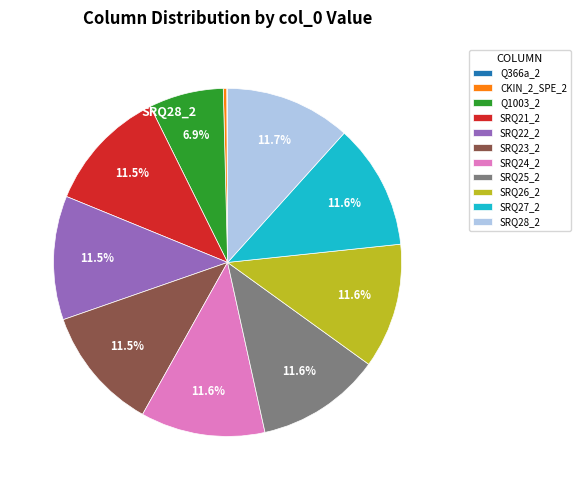

Does any single category account for the majority?

No